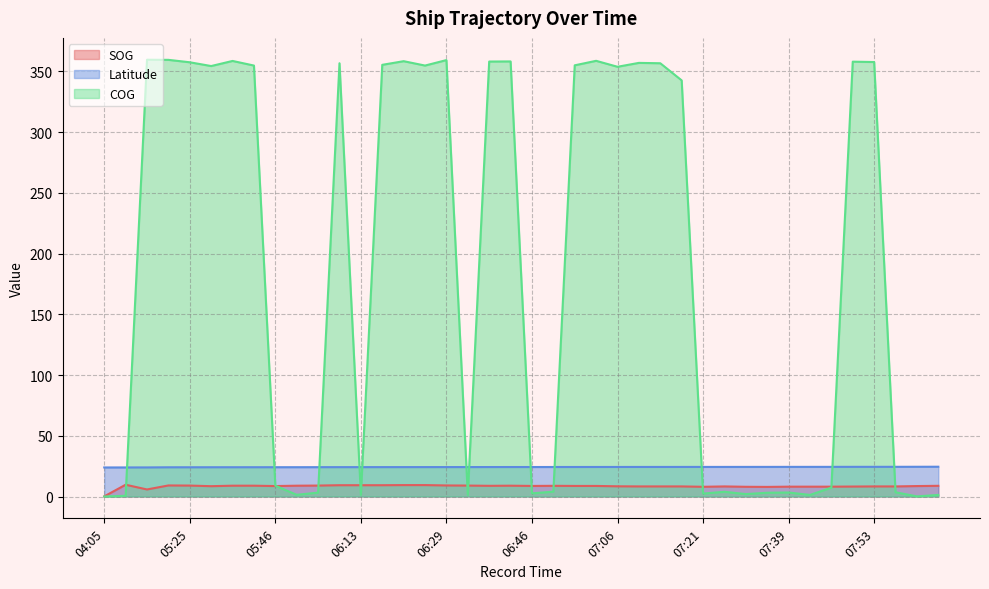

How many lines are shown in the chart?

3